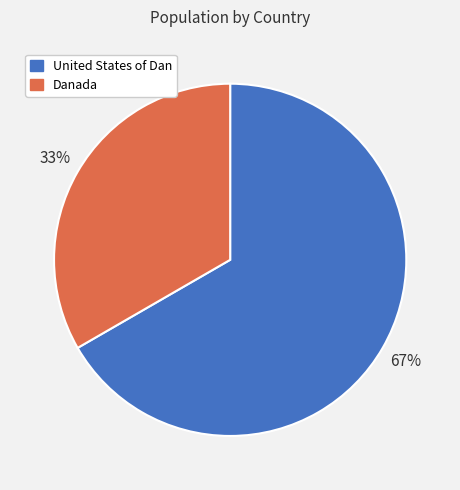

To the nearest percent, what percentage of the pie is United States of Dan?

67%